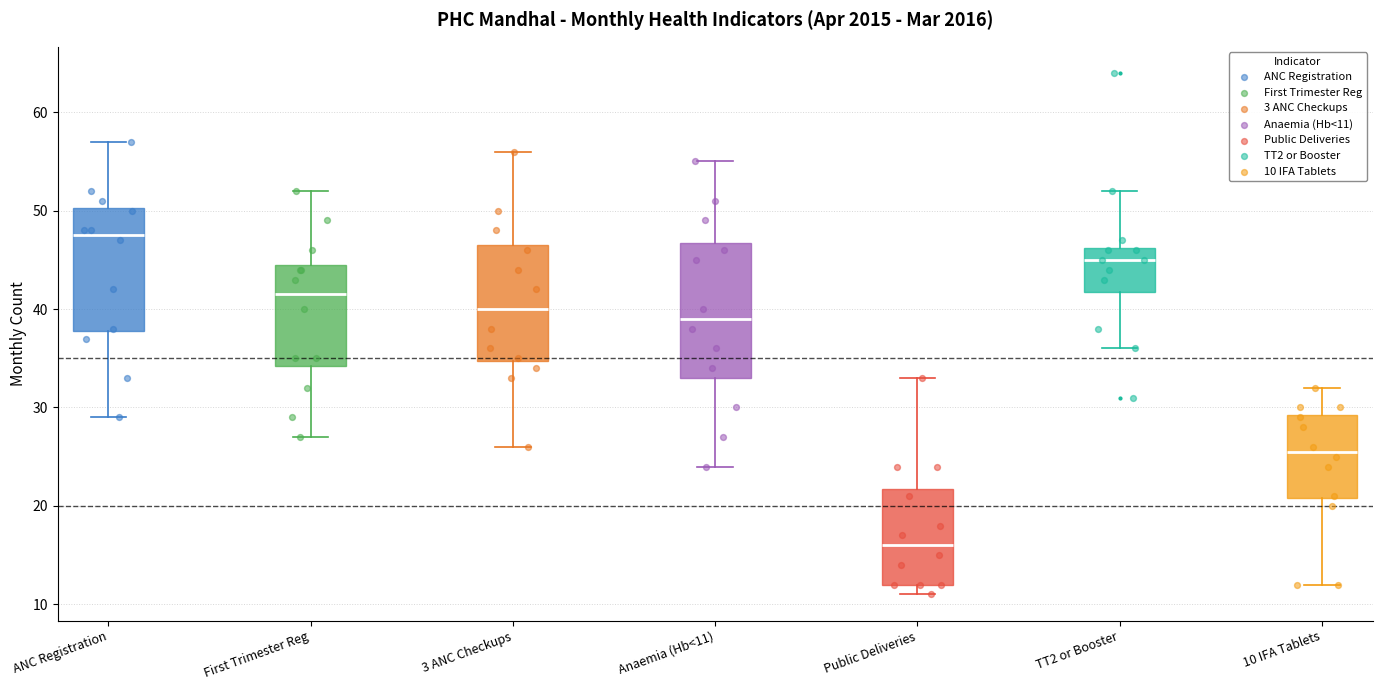

Which box is the tallest, from its lower edge to its upper edge?

Anaemia (Hb<11)